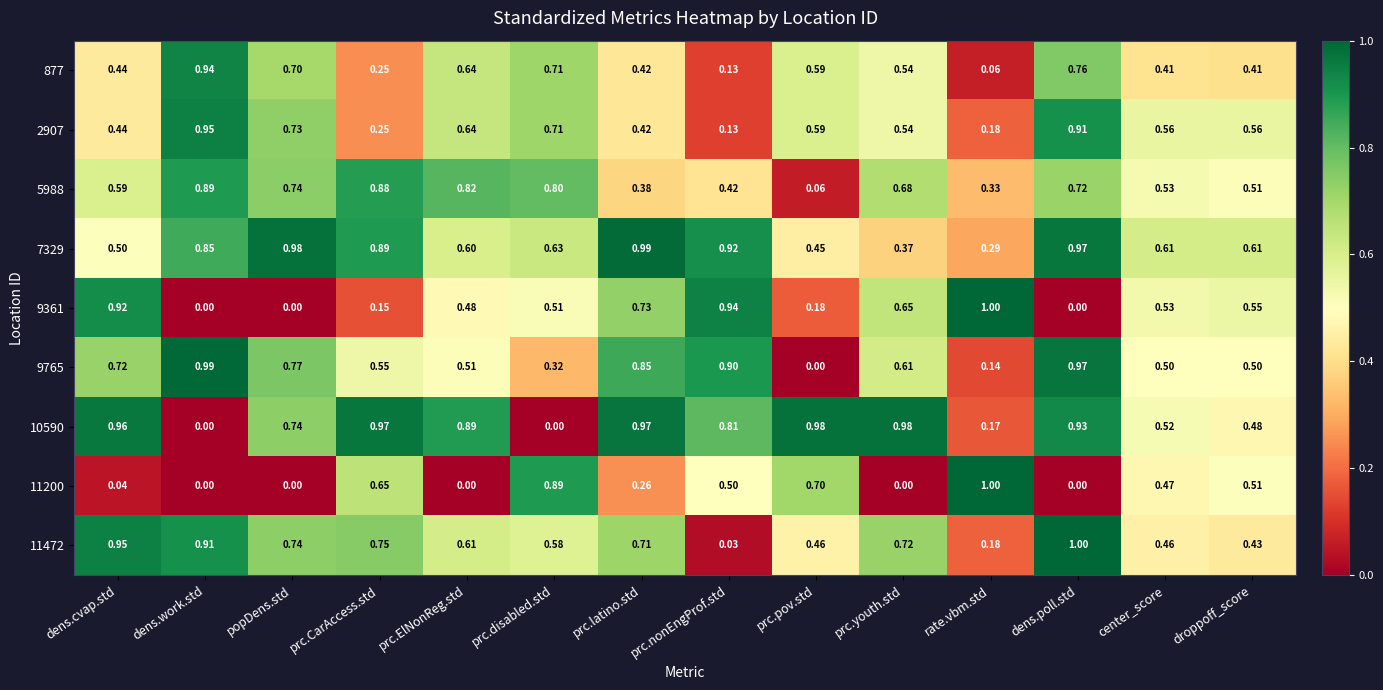

At which label does 9765 reach its peak?

dens.work.std